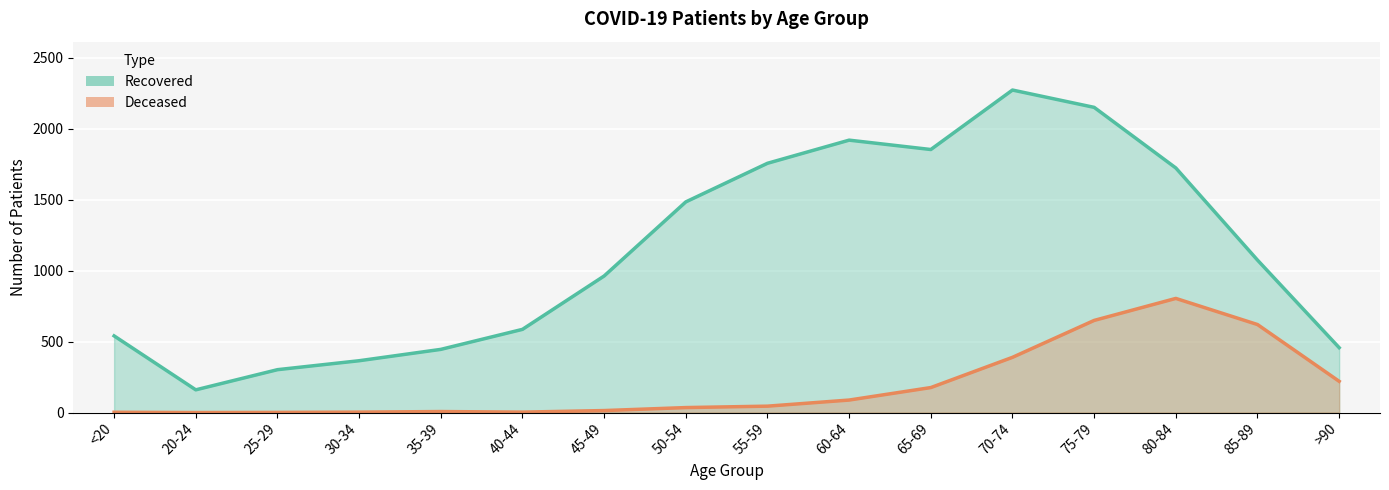

Does the chart display data point markers on the line(s)?

No